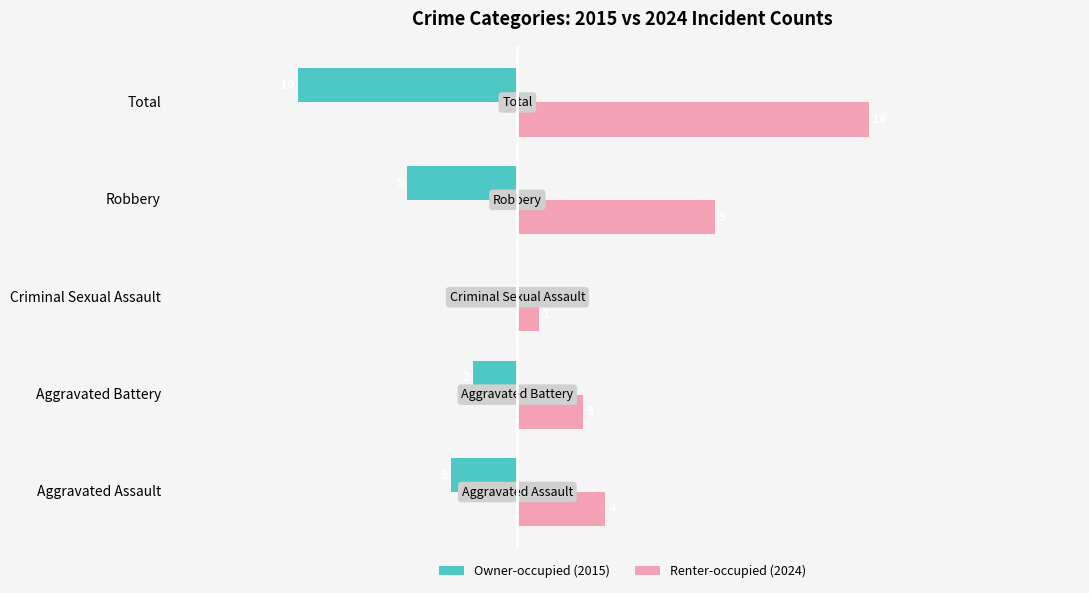

At which label is Owner-occupied (2015) closest to -5?

Robbery